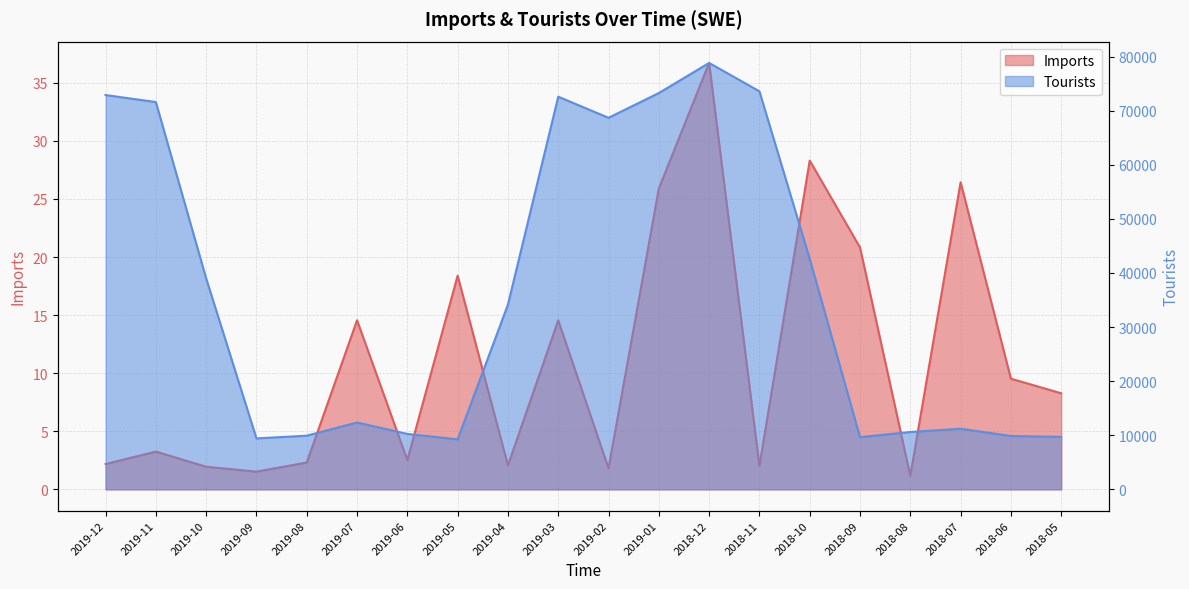

What is the greatest value displayed?

78828.0